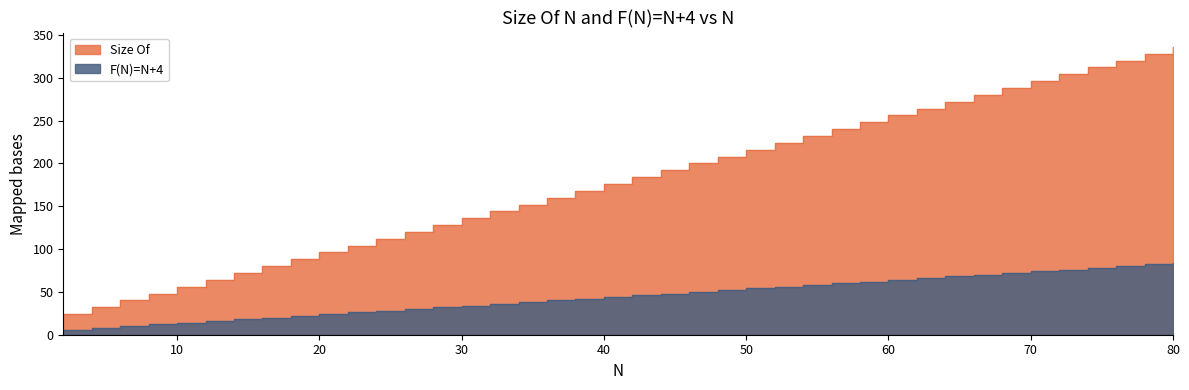

What is the sum of the F(N)=N+4 values at 20 and 56?

84